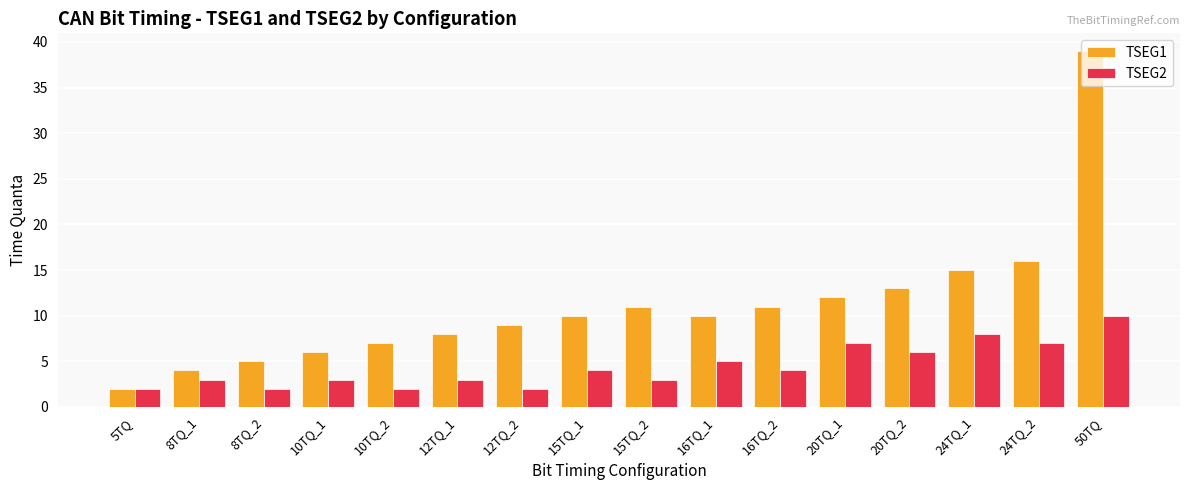

List the series in order of their peak value, lowest first.

TSEG2, TSEG1